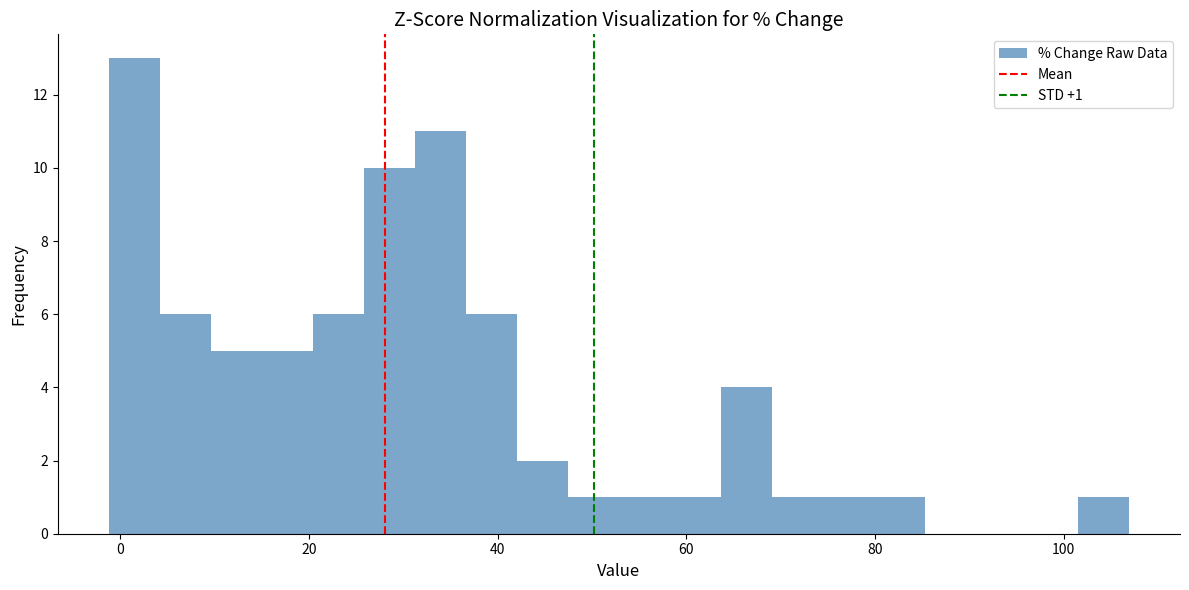

Read against the x-axis, roughly where is the centre of the tallest bar?

2